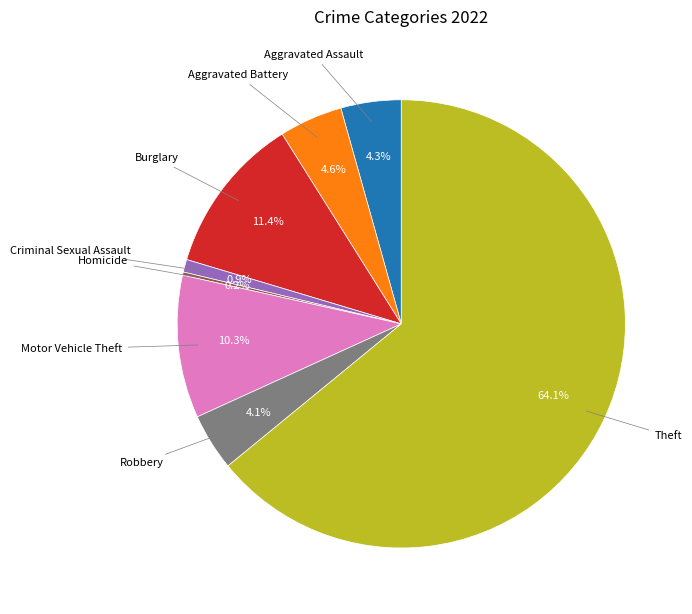

Is there a majority slice in this chart?

Yes